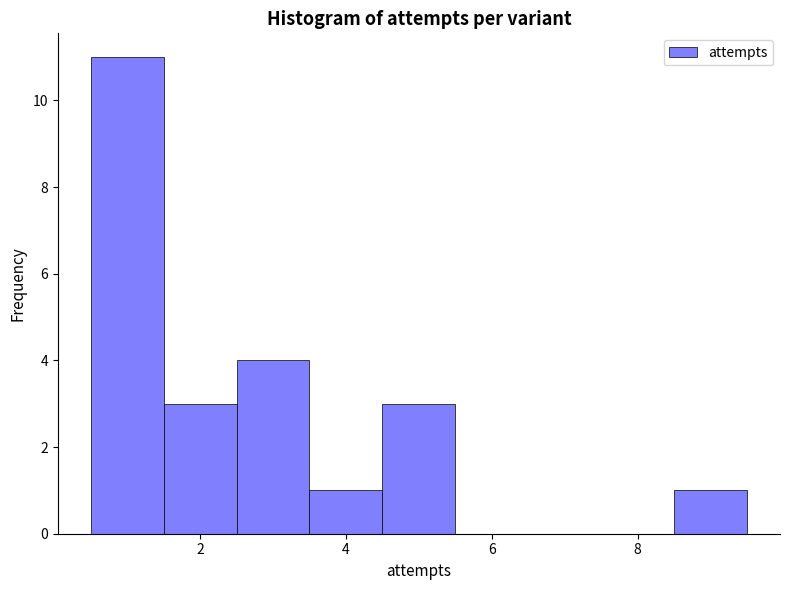

Reading left to right, list every bar in this chart as the range it spans on the x-axis followed by its height. Neither the bar edges nor the heights are printed on the chart, so give them approximately, as read against the axes.

0.5 to 1.5: 11
1.5 to 2.5: 3
2.5 to 3.5: 4
3.5 to 4.5: 1
4.5 to 5.5: 3
5.5 to 6.5: 0
6.5 to 7.5: 0
7.5 to 8.5: 0
8.5 to 9.5: 1